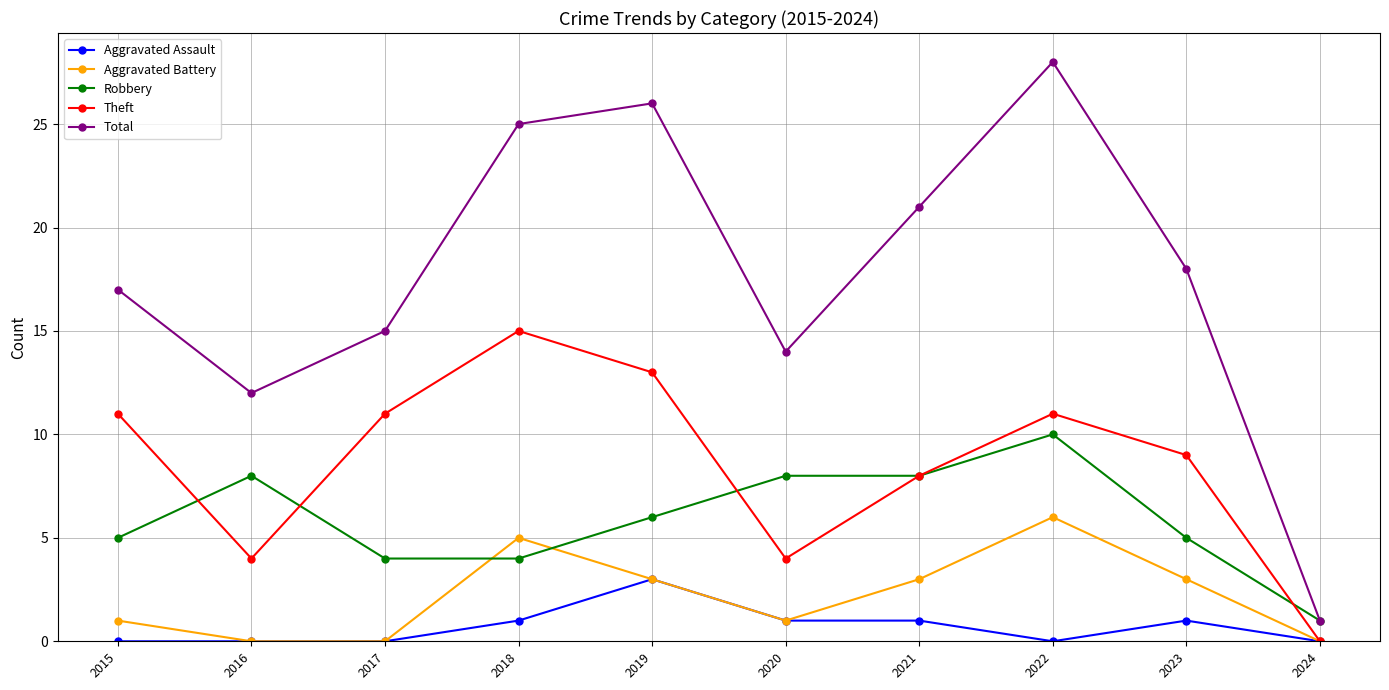

How many values in the Theft series are below 11?

5